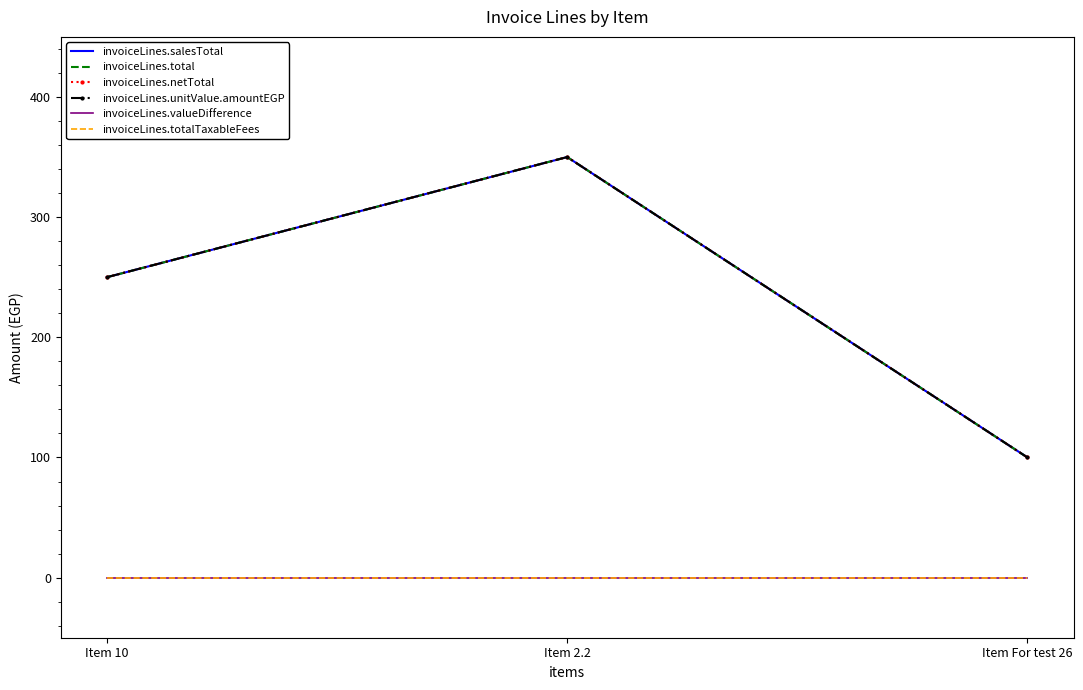

Reading left to right, transcribe all the data shown in this chart.

invoiceLines.salesTotal: Item 10=250	Item 2.2=350	Item For test 26=100
invoiceLines.total: Item 10=250	Item 2.2=350	Item For test 26=100
invoiceLines.netTotal: Item 10=250	Item 2.2=350	Item For test 26=100
invoiceLines.unitValue.amountEGP: Item 10=250	Item 2.2=350	Item For test 26=100
invoiceLines.valueDifference: Item 10=0	Item 2.2=0	Item For test 26=0
invoiceLines.totalTaxableFees: Item 10=0	Item 2.2=0	Item For test 26=0